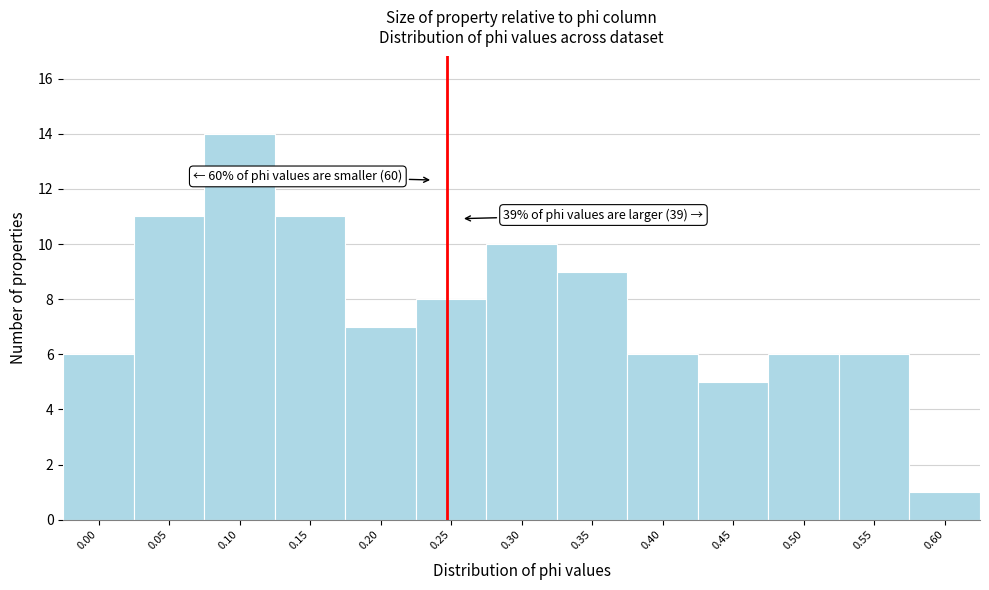

Reading left to right, extract all data points from this chart.

6	11	14	11	7	8	10	9	6	5	6	6	1